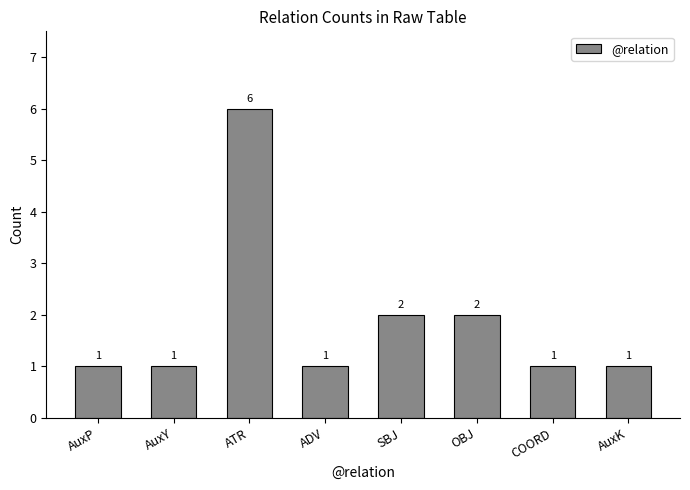

The value at COORD is 2. True or false?

False